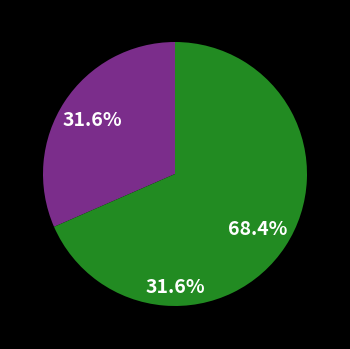

Does 3IINFOTECH account for over 50% of the chart?

Yes